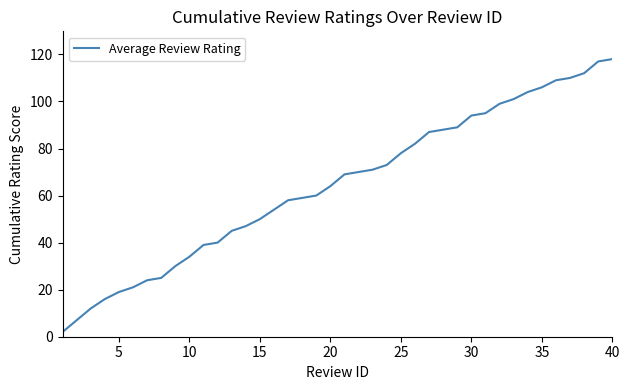

What is the maximum value shown in the chart?

118